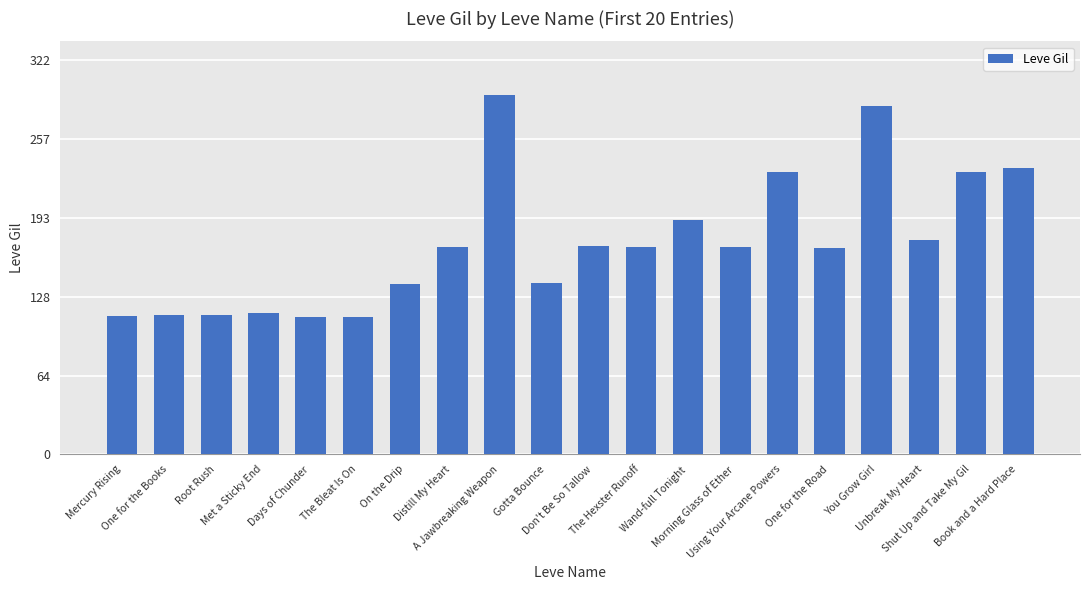

The value at Days of Chunder is 57. True or false?

False